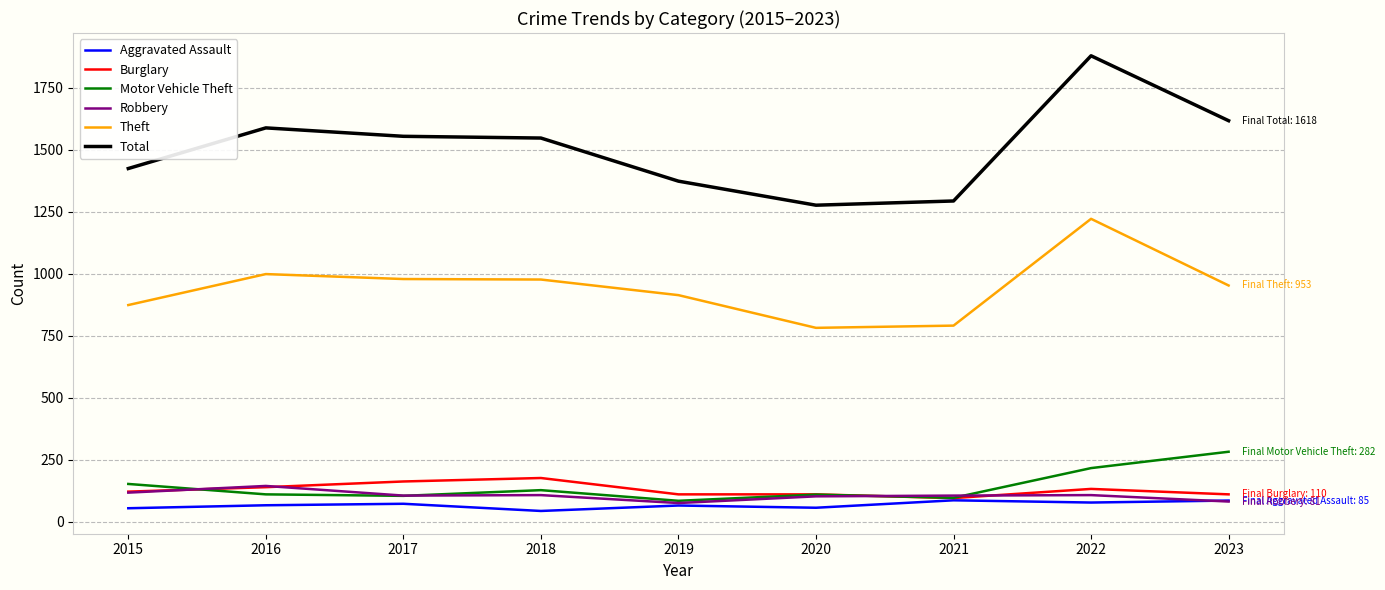

Which series has the largest total across all categories?

Total